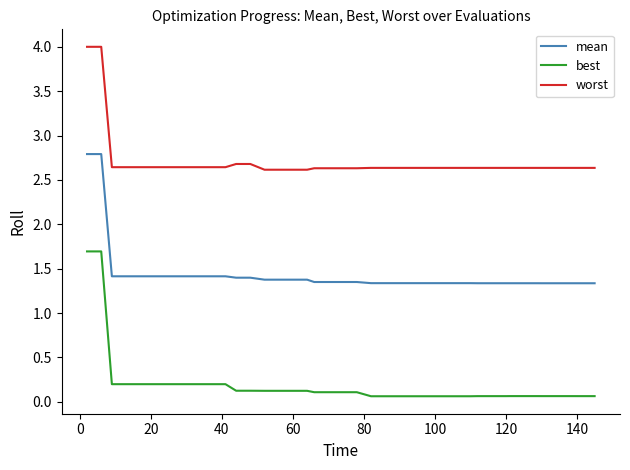

What is the maximum value shown in the chart?

4.0